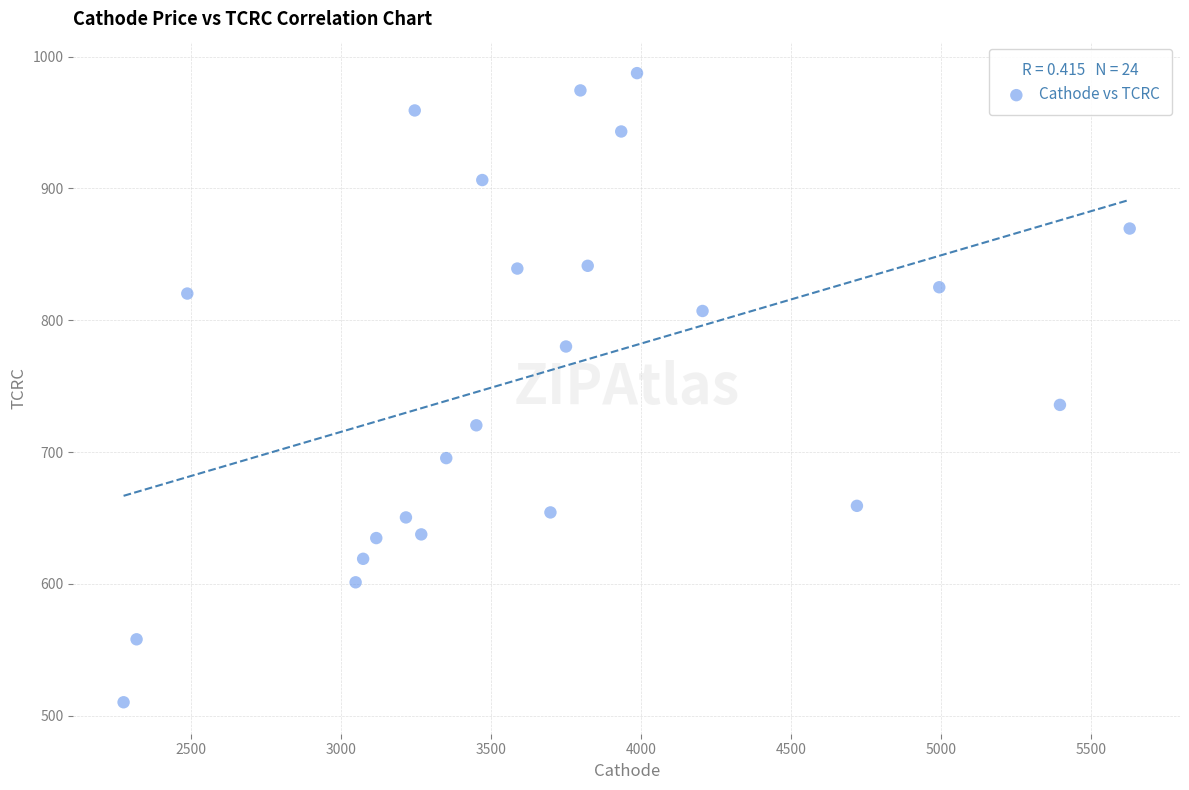

What Y value in the scatter plot is closest to 748?

735.8